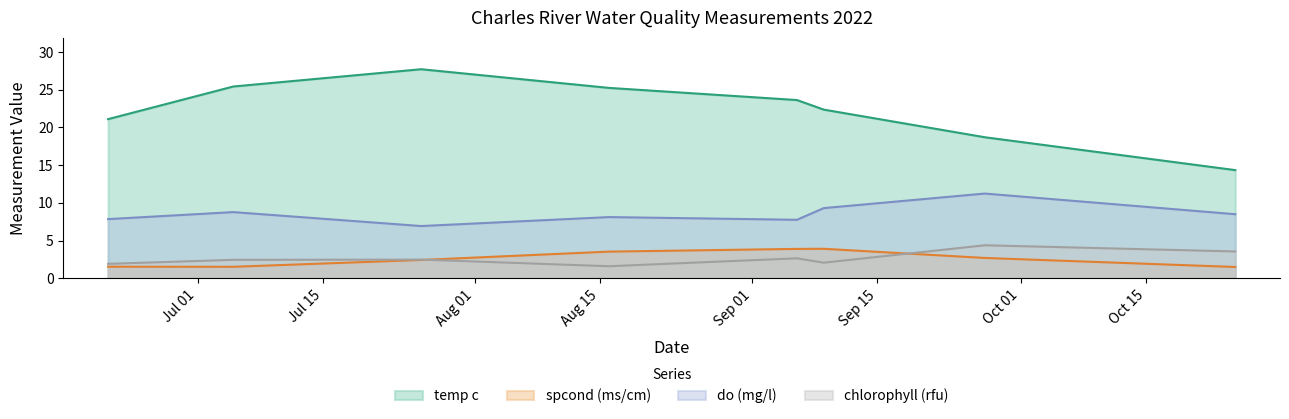

What is the value of the chlorophyll (rfu) point at the 6th from the left?

2.1